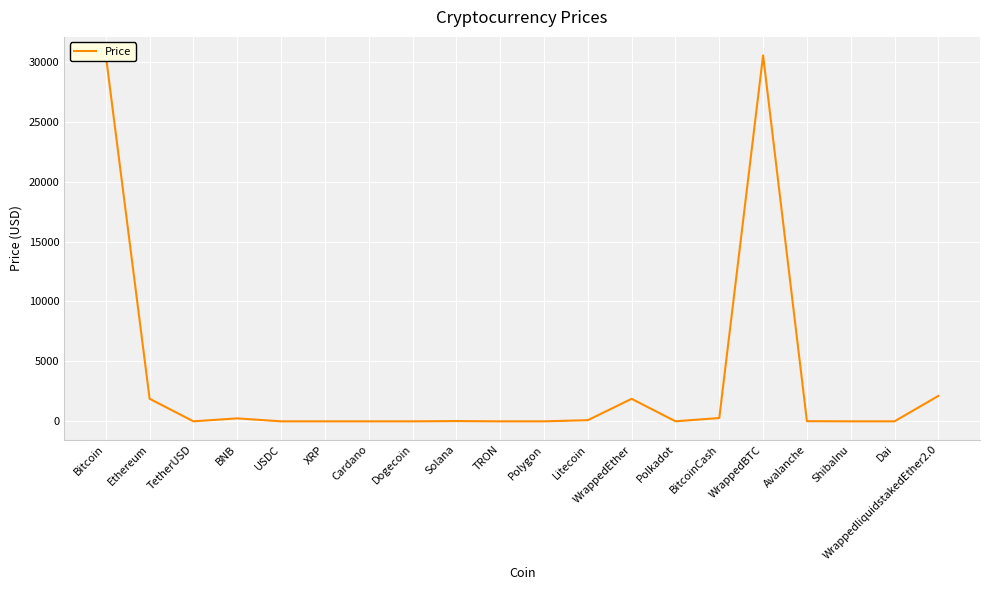

Is this an area chart (filled region under the line)?

No